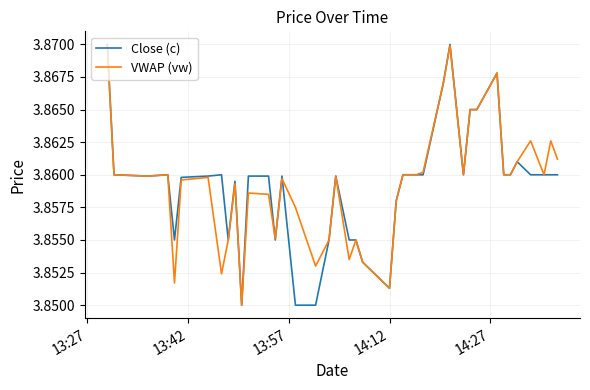

What are all the series names shown in the legend?

Close (c), VWAP (vw)